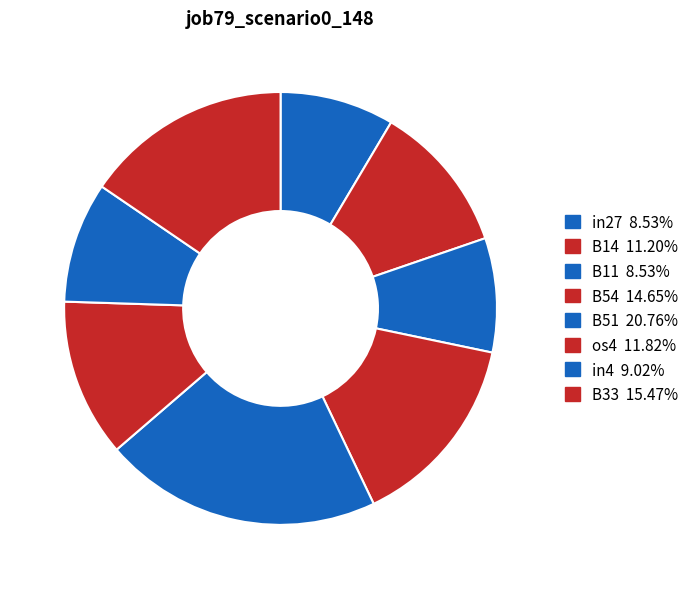

How many slices are in this pie chart?

8